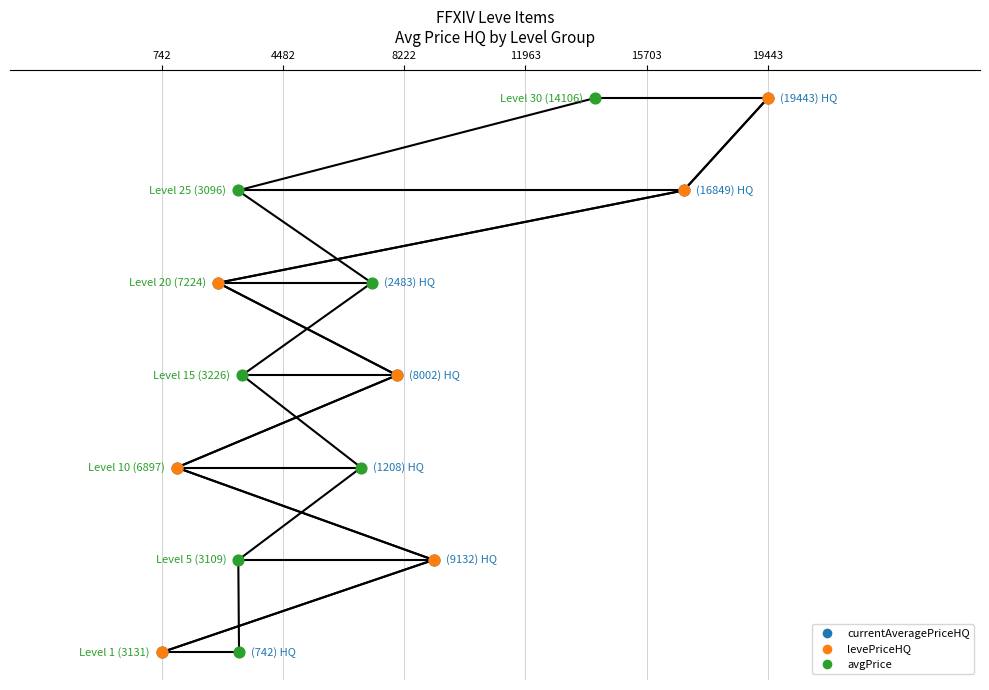

Which series contains the lowest Y value?

currentAveragePriceHQ